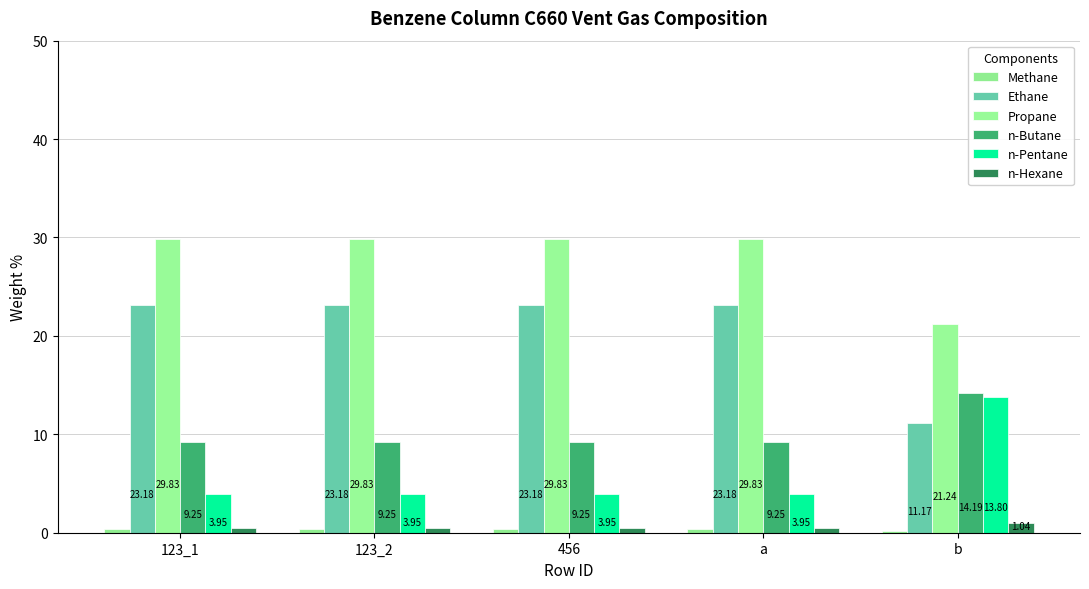

How many groups of bars are there?

5